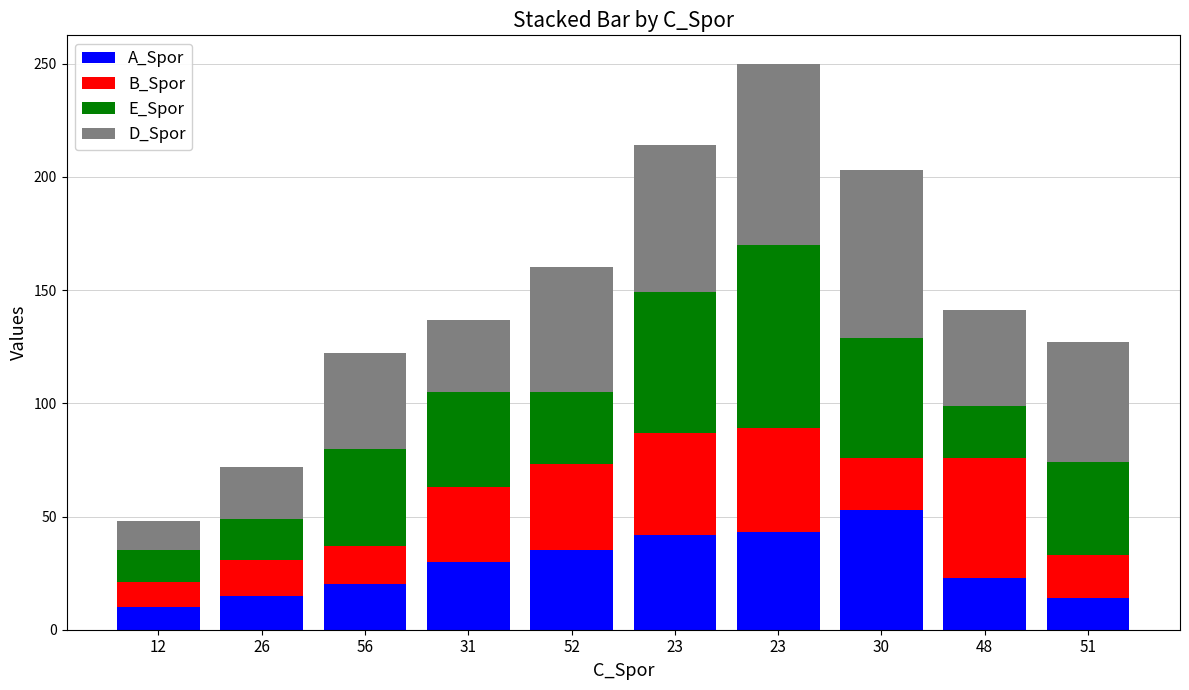

What is the sum of all E_Spor values?

409